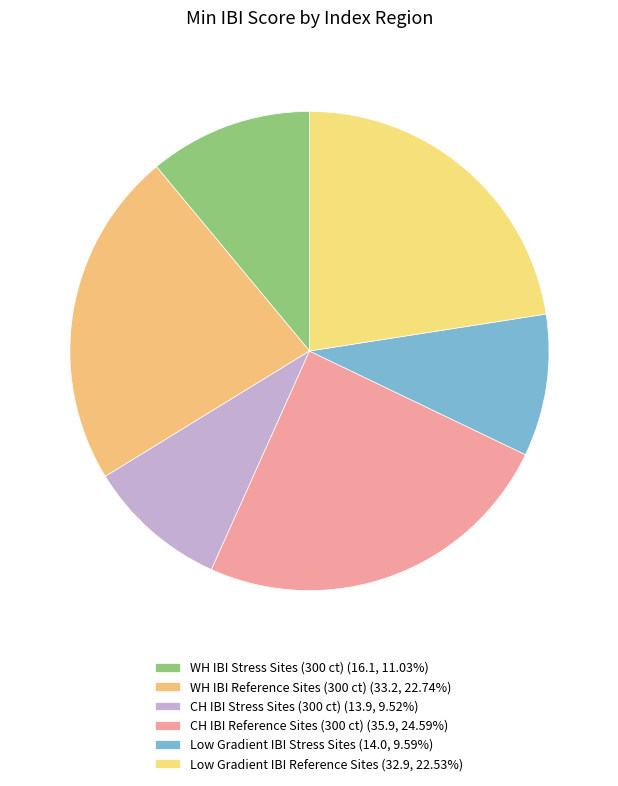

What is the largest slice in the pie chart?

CH IBI Reference Sites (300 ct)